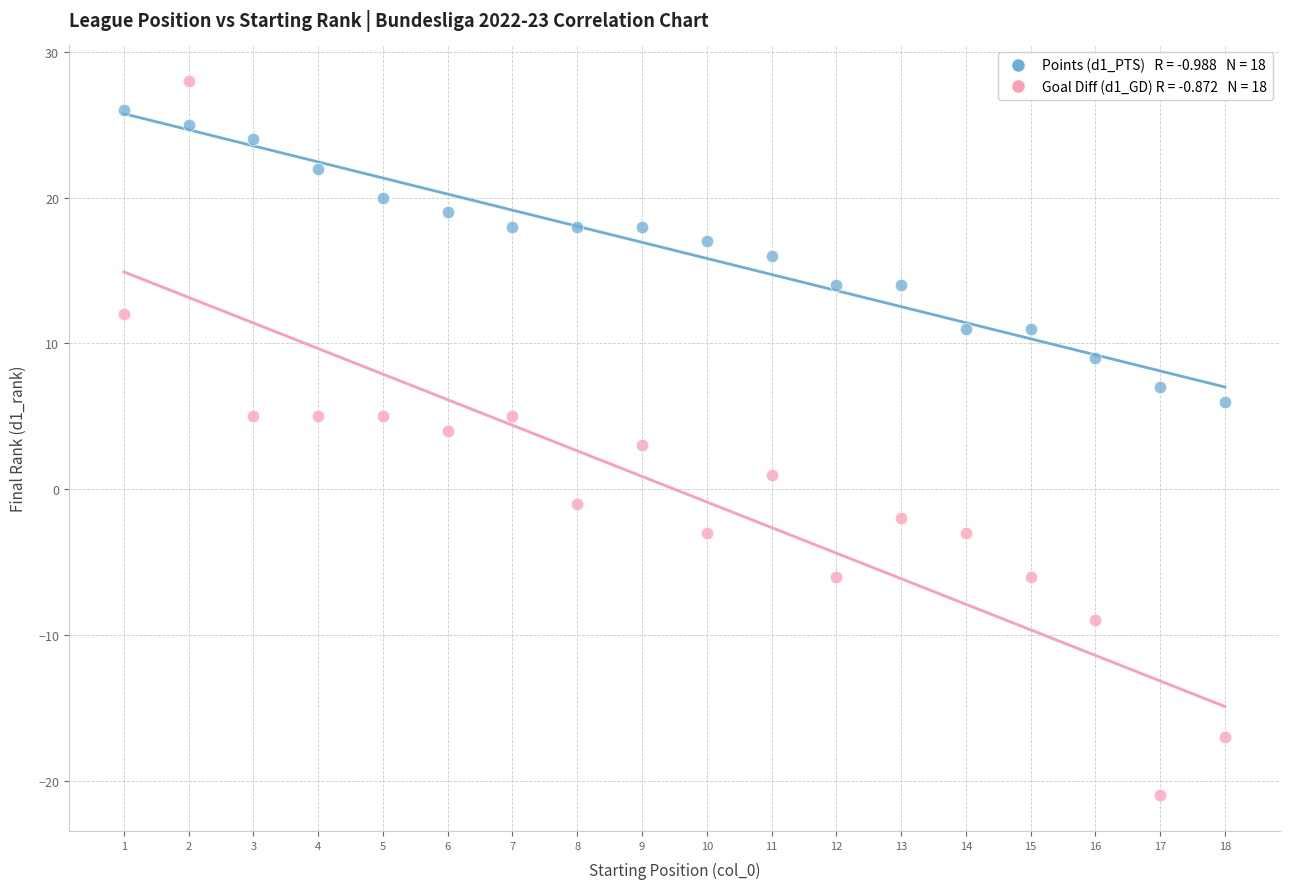

Across all data points, what is the range of Y values (max minus min)?

49